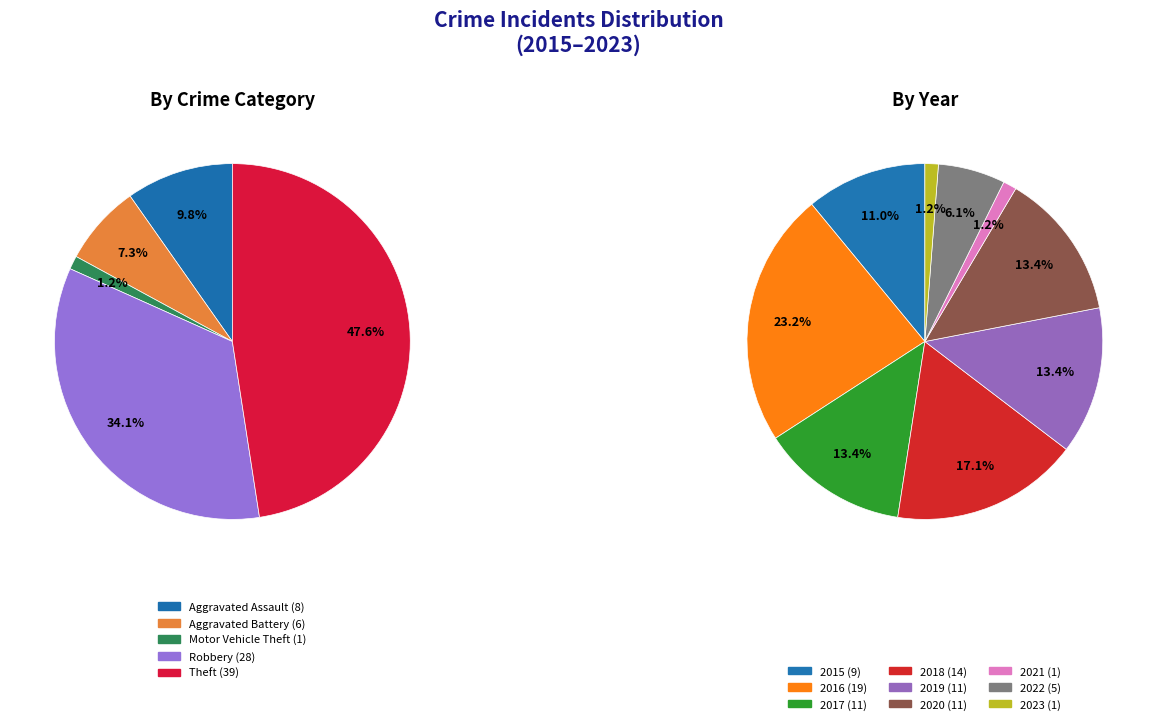

How many slices are in this pie chart?

9